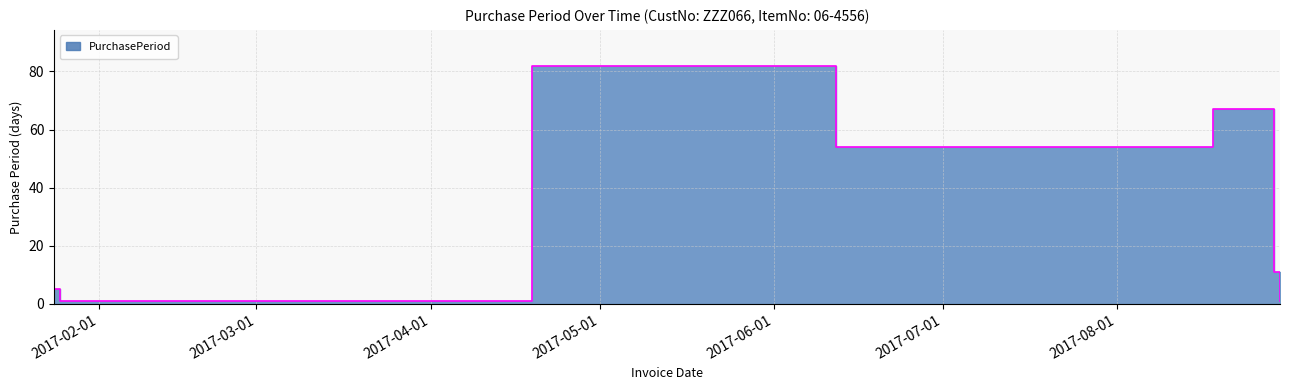

Reading left to right, extract all data points from this chart.

5	1	1	1	82	54	67	11	1